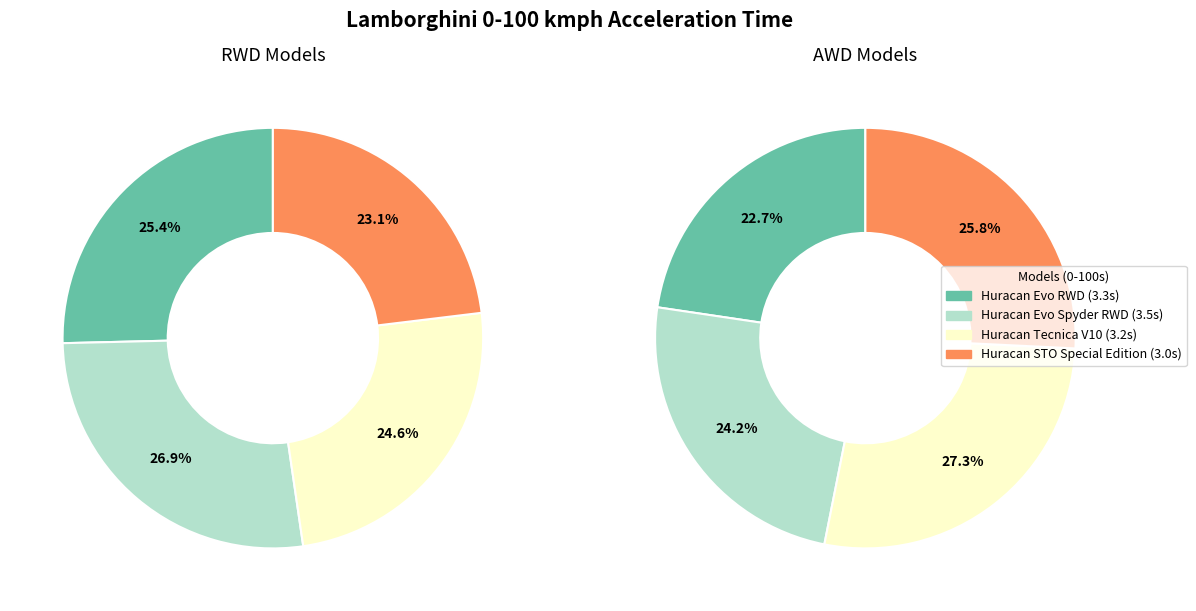

Is it true that Huracan STO Special Edition is 26% of the pie?

True